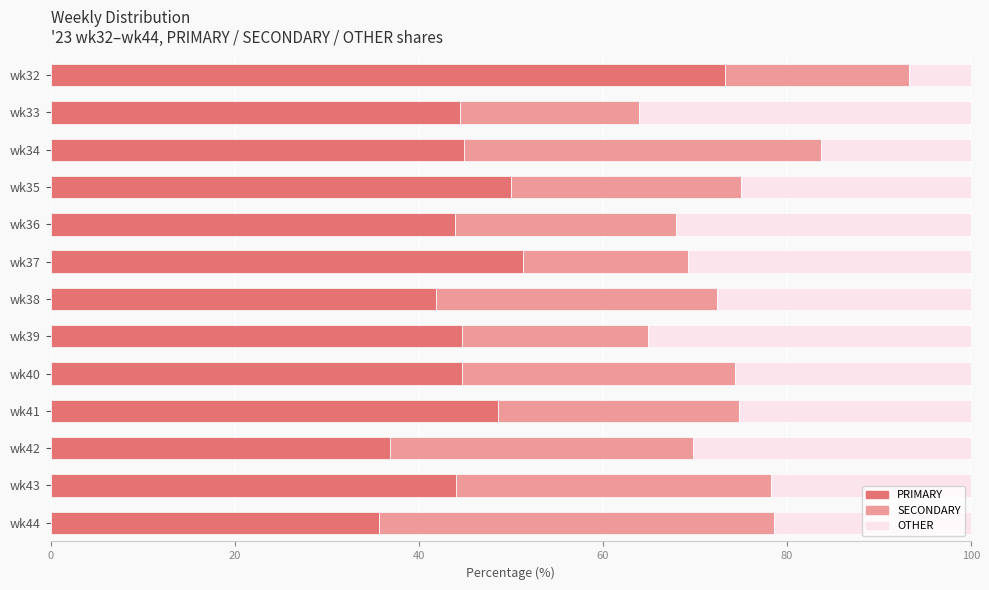

Is it true that PRIMARY equals 44.1 at wk43?

True